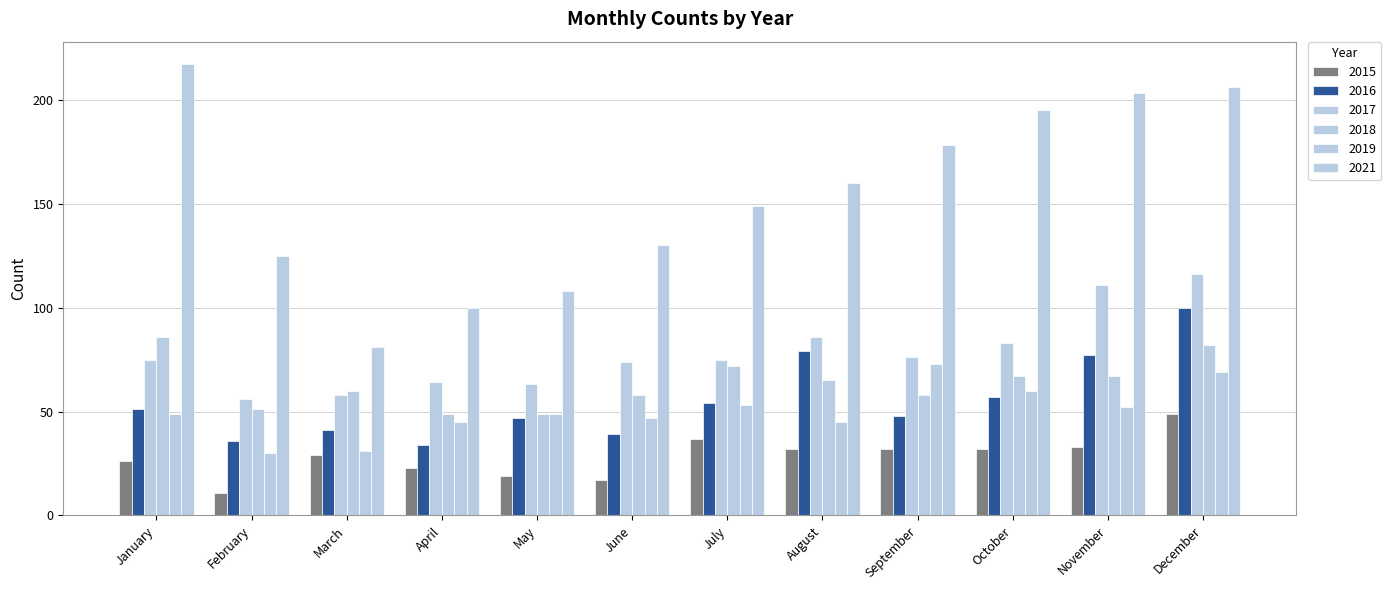

How many categories are shown in the chart?

12